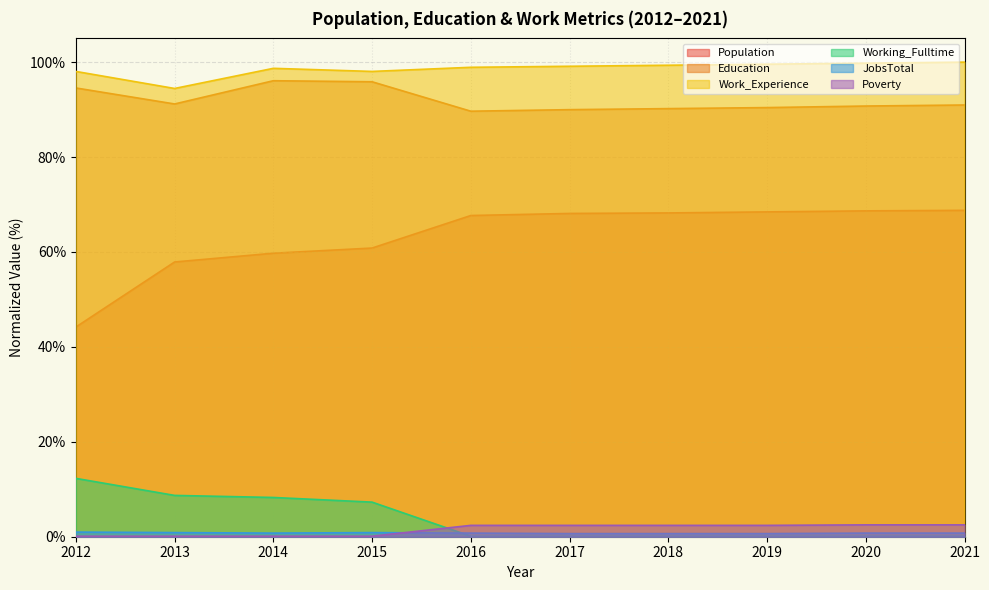

What is the difference between the second highest and second lowest values in the Work_Experience series?

1.7